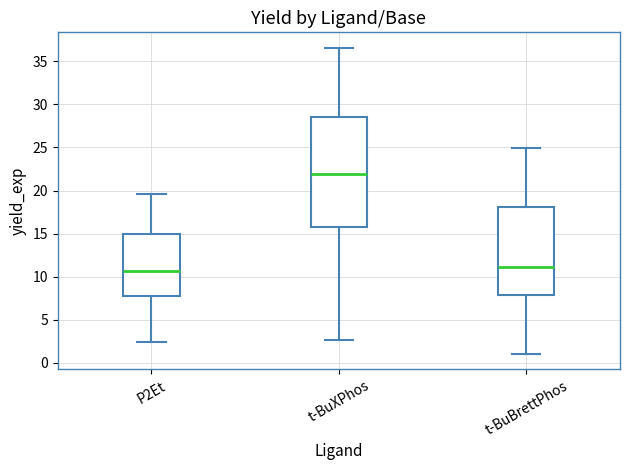

Reading left to right, read every box against the y-axis: the position of its median line, the range the box covers, and the ends of its whiskers. The values are not printed on the chart, so give them approximately, as read against the axis.

P2Et: median 10.5, box 8.0 to 15.0, whiskers 2.5 to 19.5
t-BuXPhos: median 22.0, box 15.5 to 28.5, whiskers 2.5 to 36.5
t-BuBrettPhos: median 11.0, box 8.0 to 18.0, whiskers 1.0 to 25.0